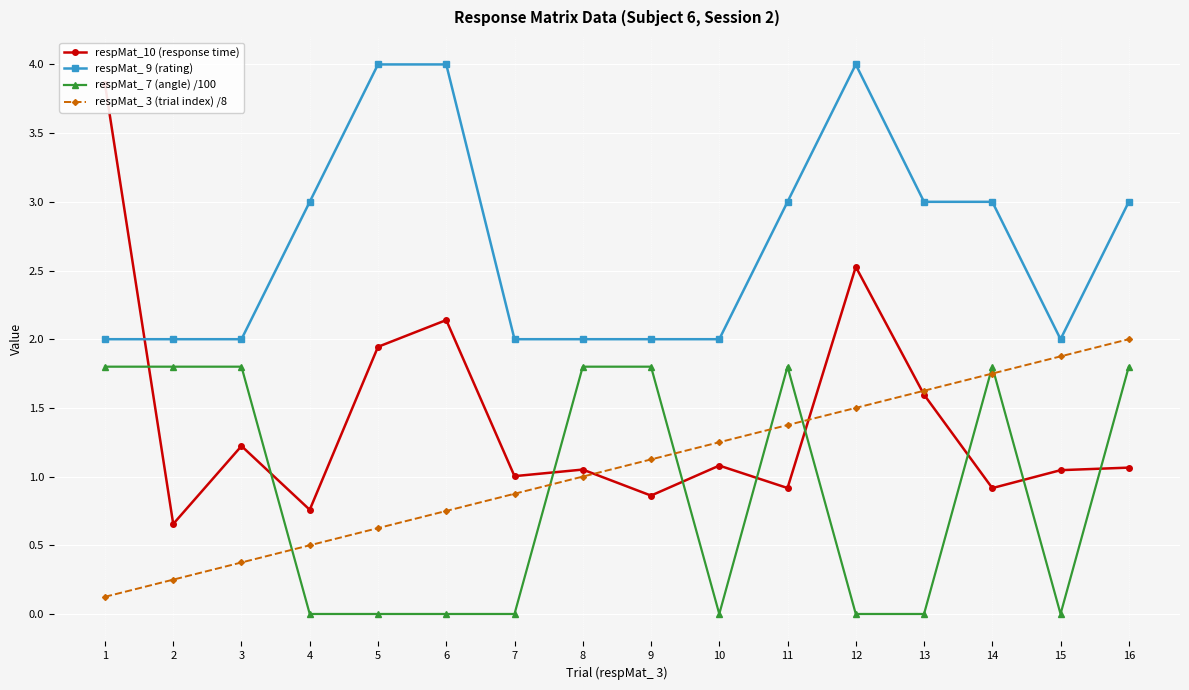

Rank the series at 10 from lowest to highest value.

respMat_ 7 (angle) /100, respMat_10 (response time), respMat_ 3 (trial index) /8, respMat_ 9 (rating)